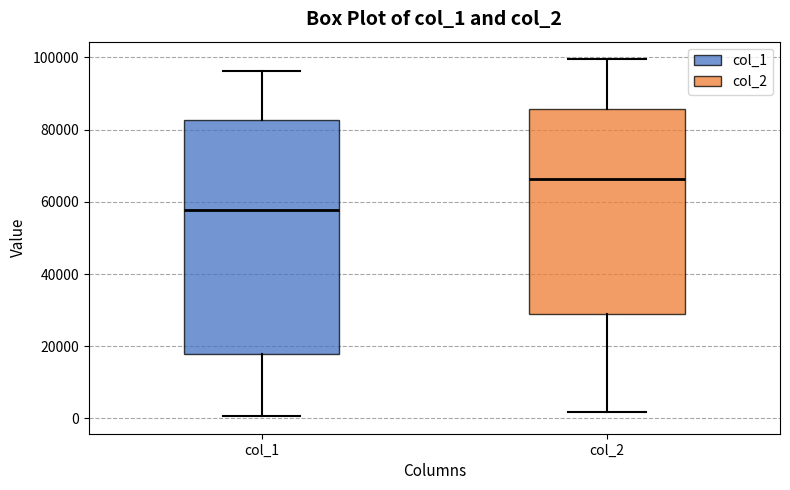

Reading left to right, transcribe this box plot: for each box, give where its median line is, the range the box spans, and where its two whiskers end, as read against the y-axis. The values are not printed on the chart, so give them approximately, as read against the axis.

col_1: median 58000, box 18000 to 82000, whiskers 0 to 96000
col_2: median 66000, box 28000 to 86000, whiskers 2000 to 100000